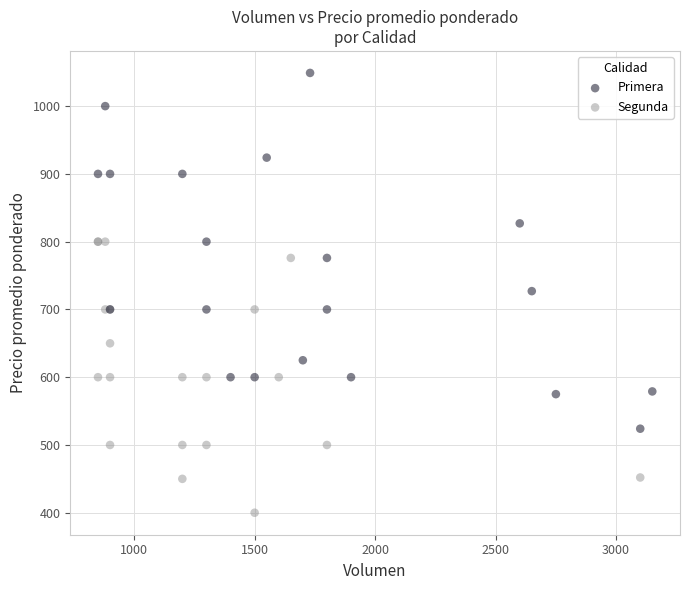

Which series has the largest Y range (max minus min)?

Primera